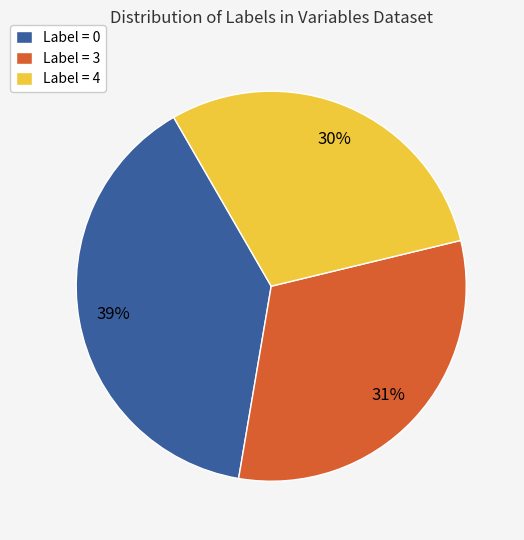

Does Label = 0 represent more than half of the total?

No